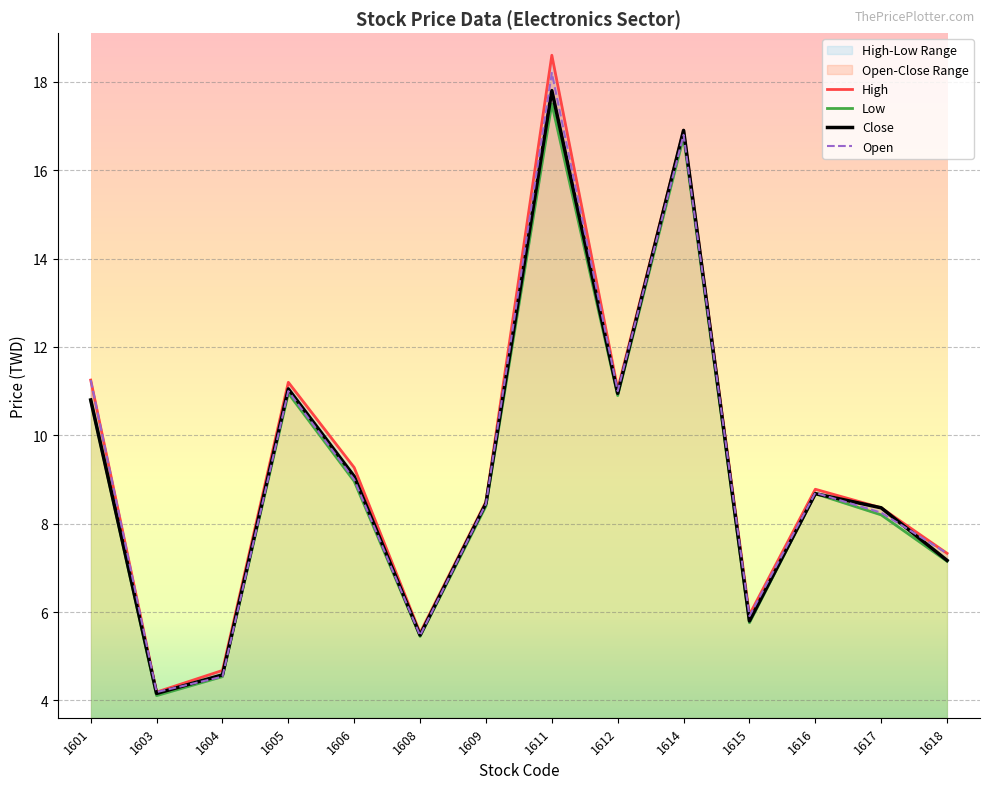

Is it true that High equals 3.4 at 1614?

False